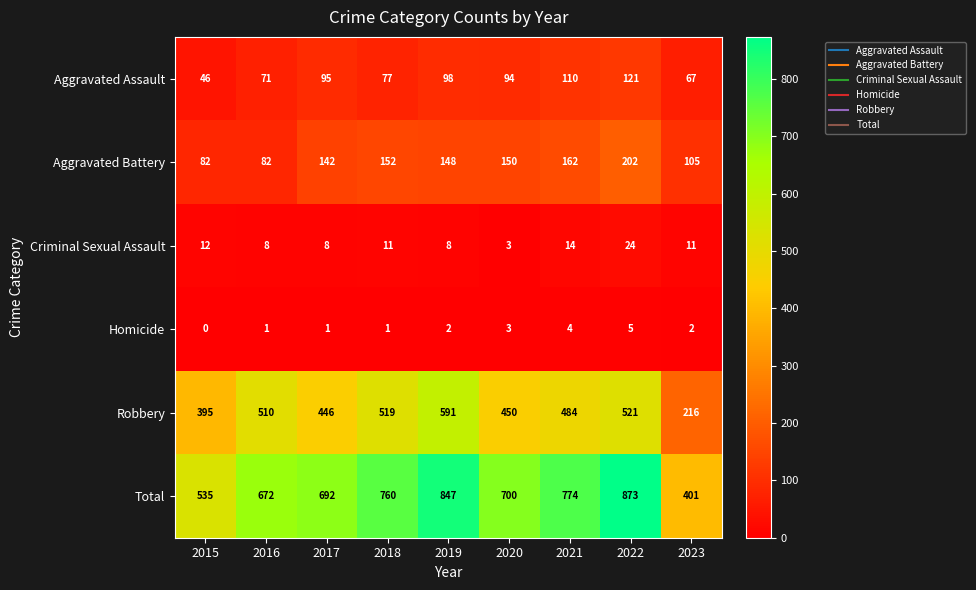

Is the value of Aggravated Battery at 2015 greater than the value of Robbery at 2016?

No